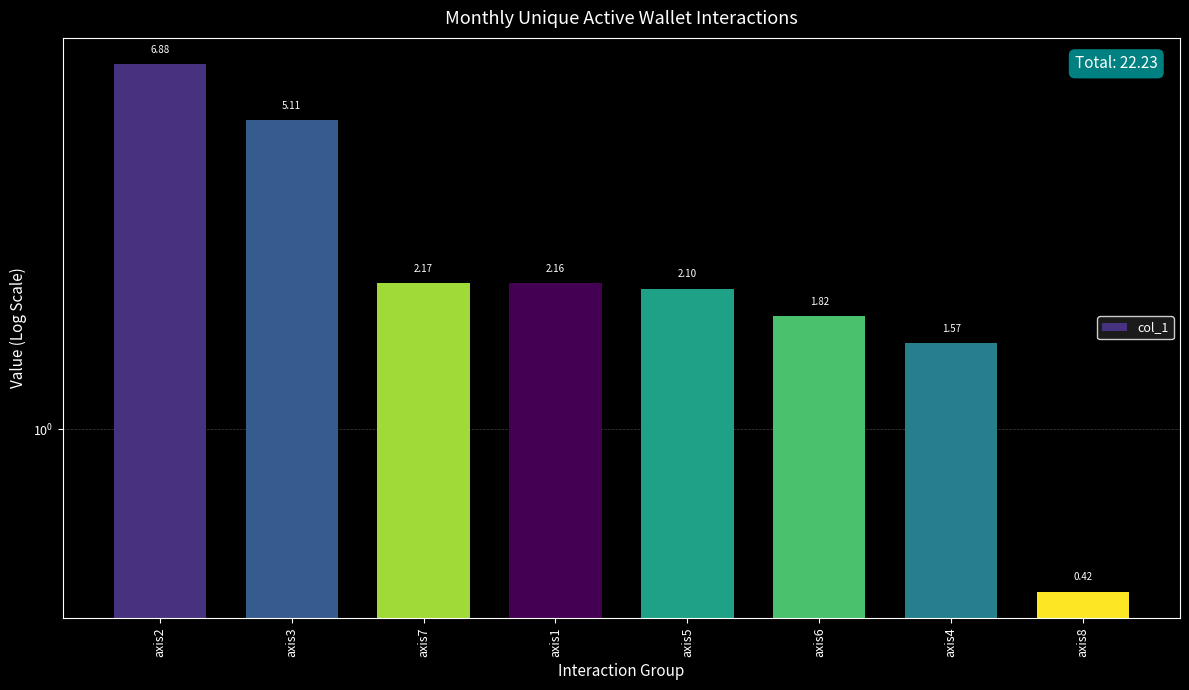

Where does the data first go above 2?

axis2